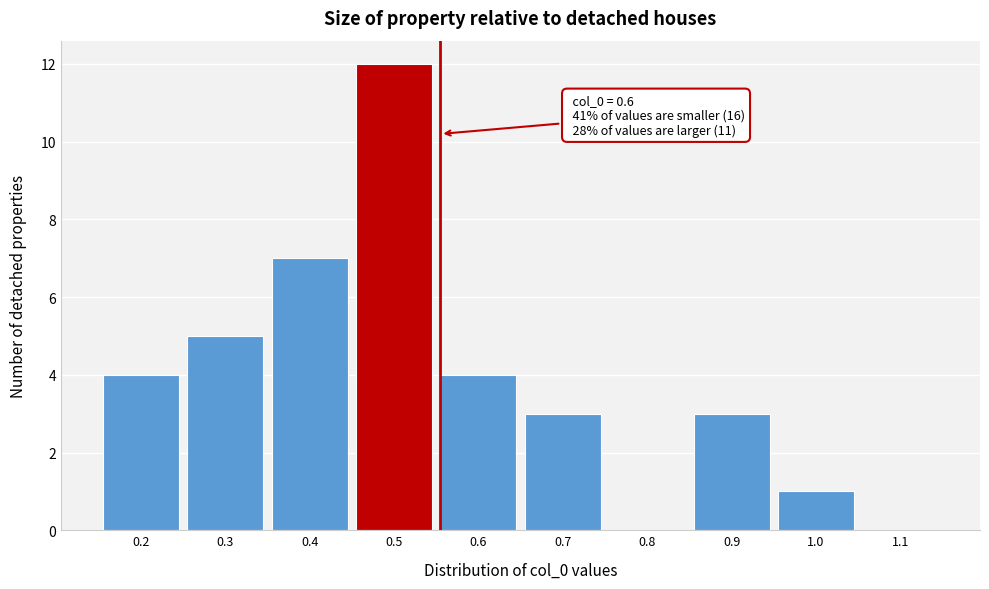

Reading right to left, what are all the values shown in this chart?

1.1=0	1.0=1	0.9=3	0.8=0	0.7=3	0.6=4	0.5=12	0.4=7	0.3=5	0.2=4